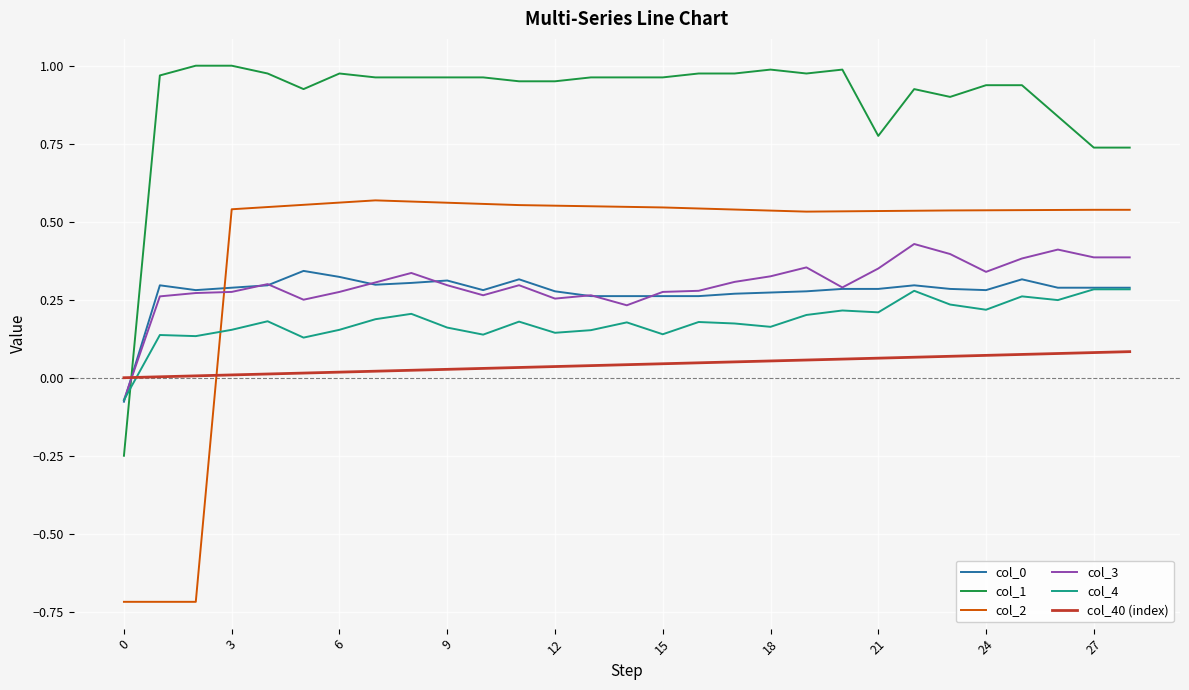

What is the smallest value displayed?

-0.7